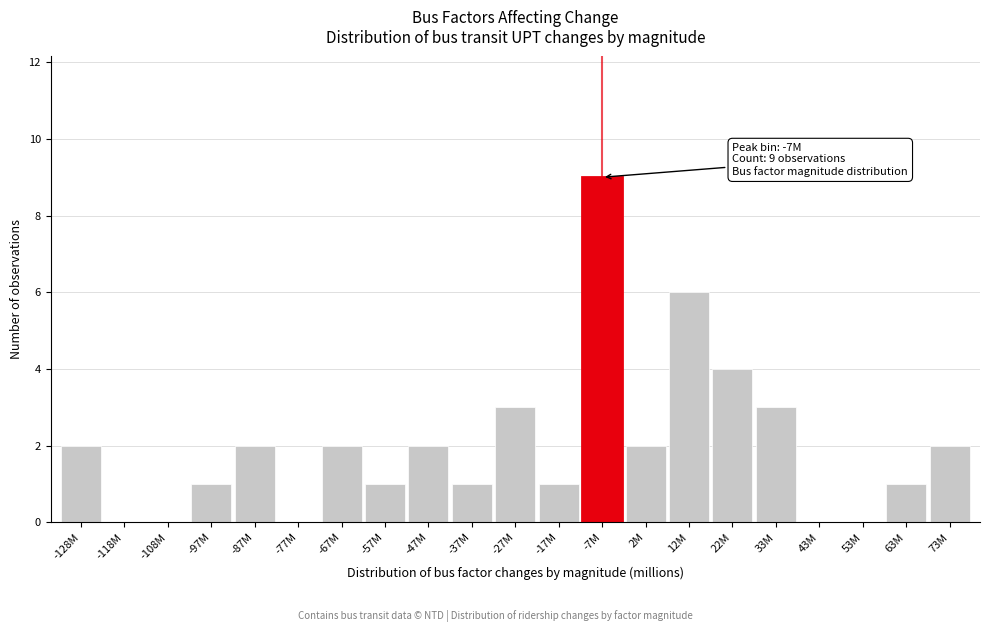

Reading left to right, transcribe all the data shown in this chart.

-128M=2	-118M=0	-108M=0	-97M=1	-87M=2	-77M=0	-67M=2	-57M=1	-47M=2	-37M=1	-27M=3	-17M=1	-7M=9	2M=2	12M=6	22M=4	33M=3	43M=0	53M=0	63M=1	73M=2